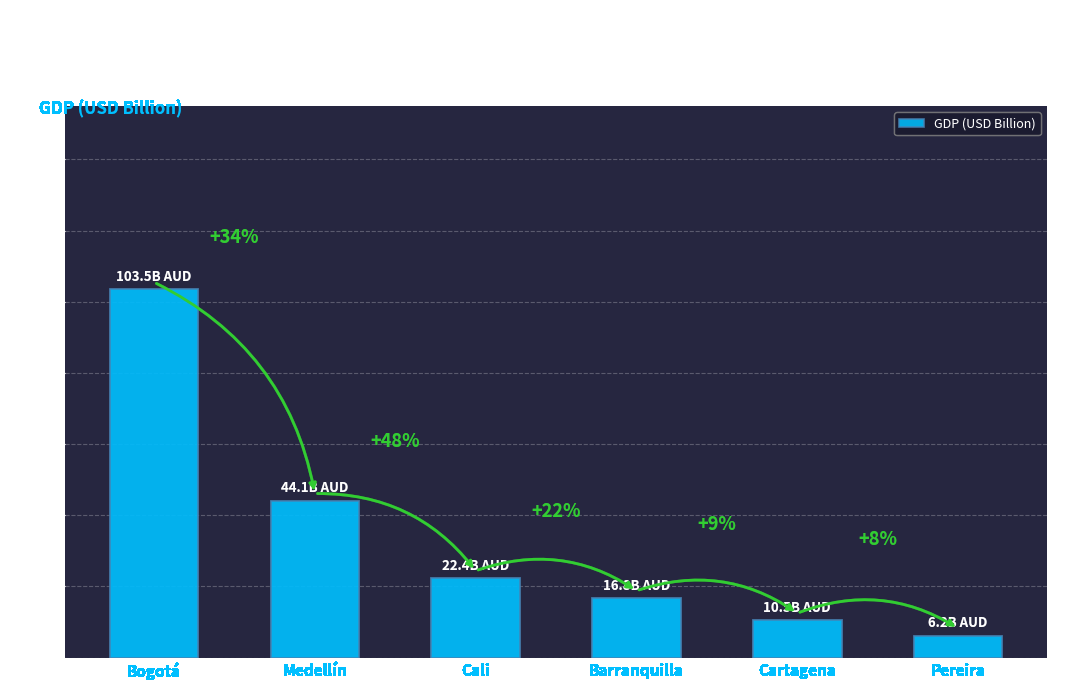

Is it true that the value at Barranquilla is 5.4?

False